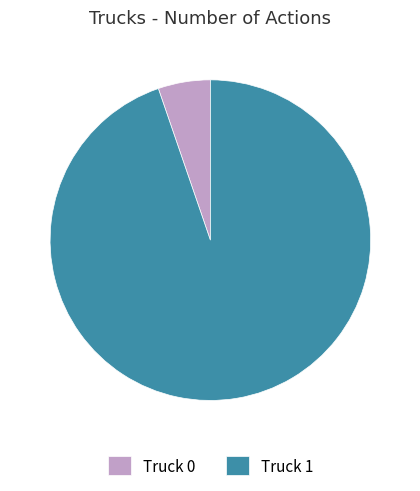

Which slice is the smallest?

Truck 0